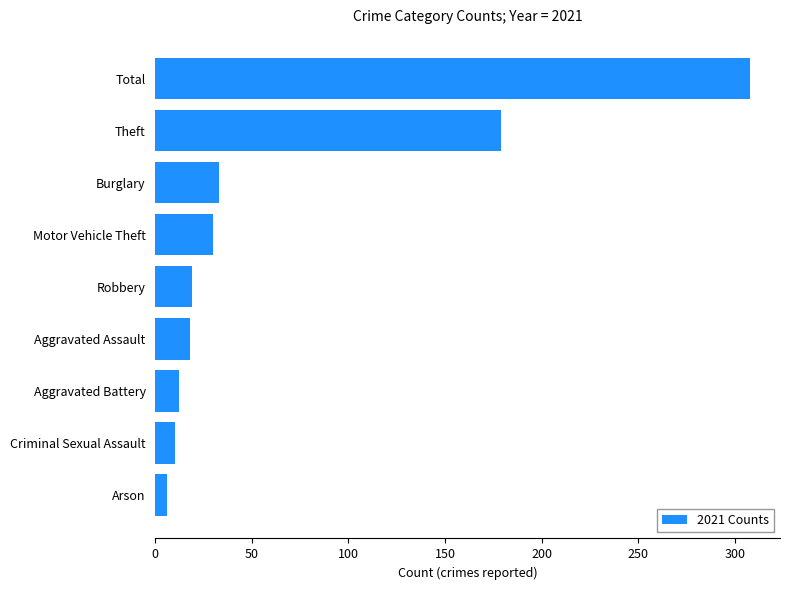

What is the ratio of the value at Aggravated Assault to the value at Aggravated Battery?

1.5